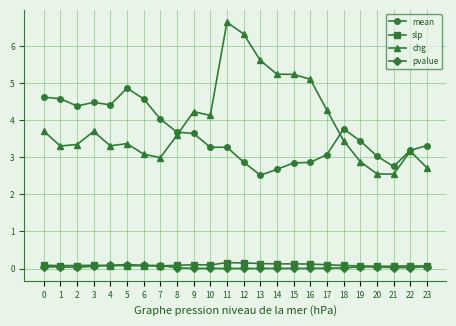

Read the mean value at 6.

4.6